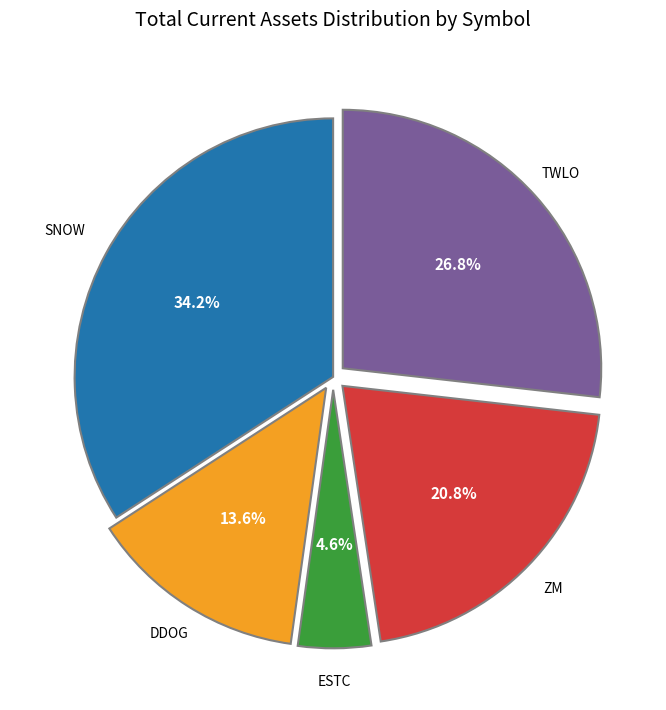

To the nearest percent, what is the difference between the largest and smallest slice percentages?

30%